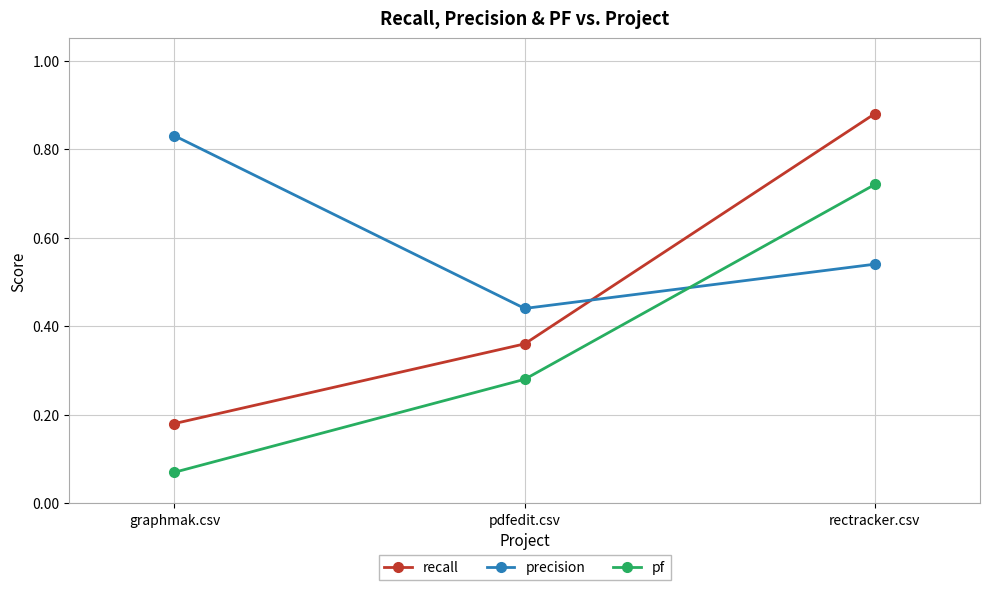

What is the sum of the precision values at pdfedit.csv and graphmak.csv?

1.3